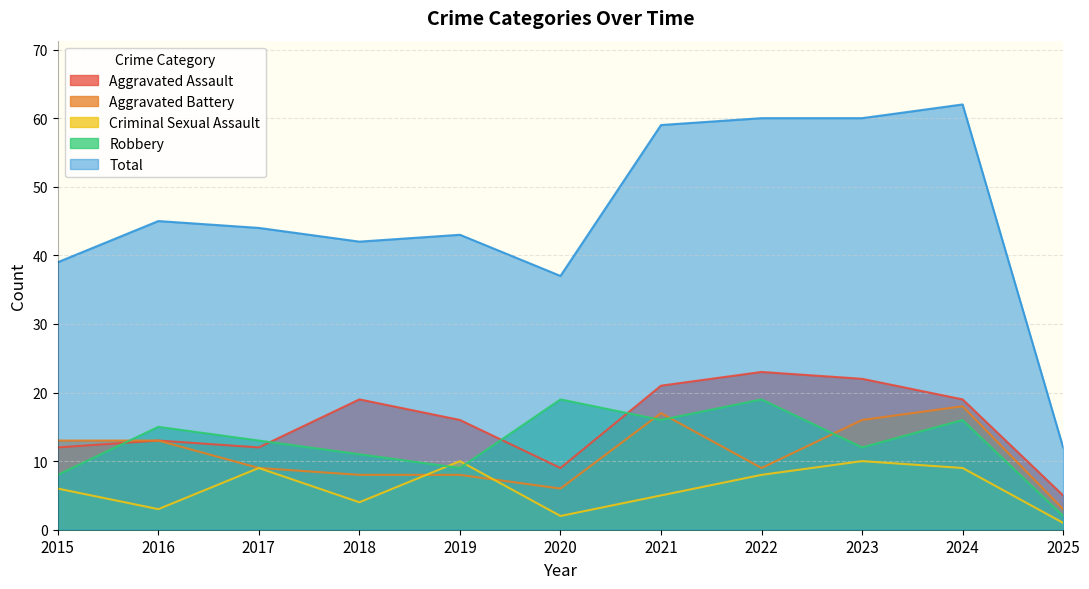

How many data points in Aggravated Assault are above 16?

5